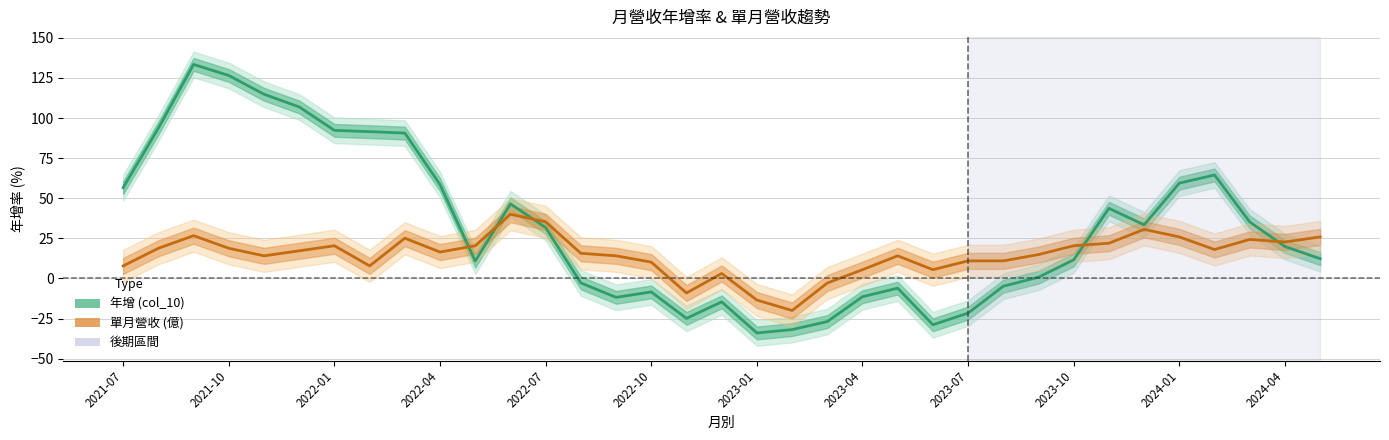

Which series changed the most between 2021-10 and 2022-07?

年增 (col_10)